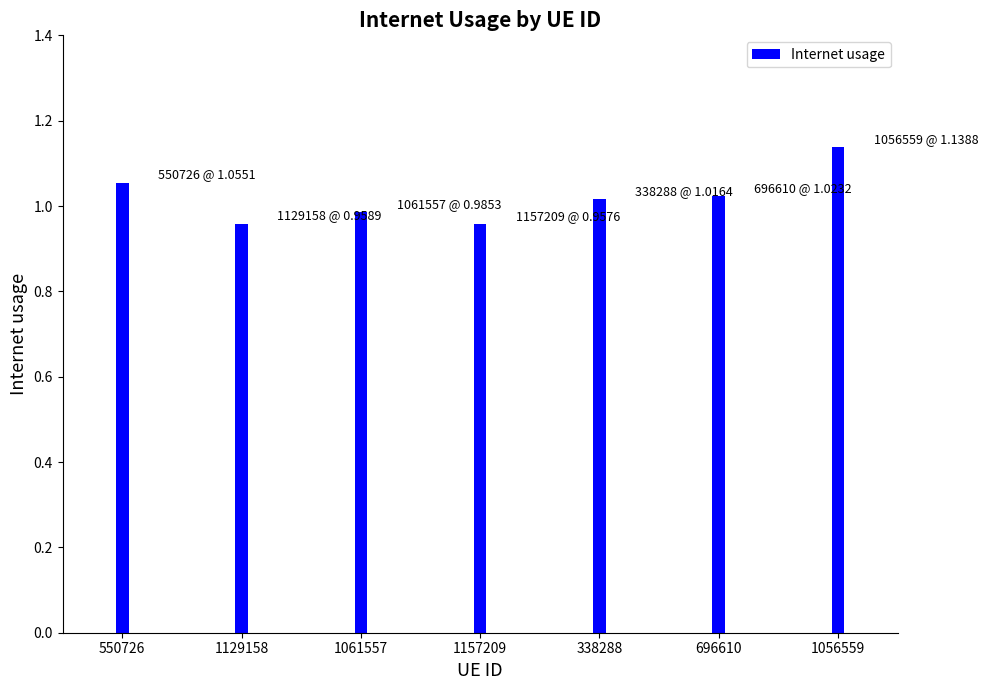

The value at 1129158 is 0.6. True or false?

False